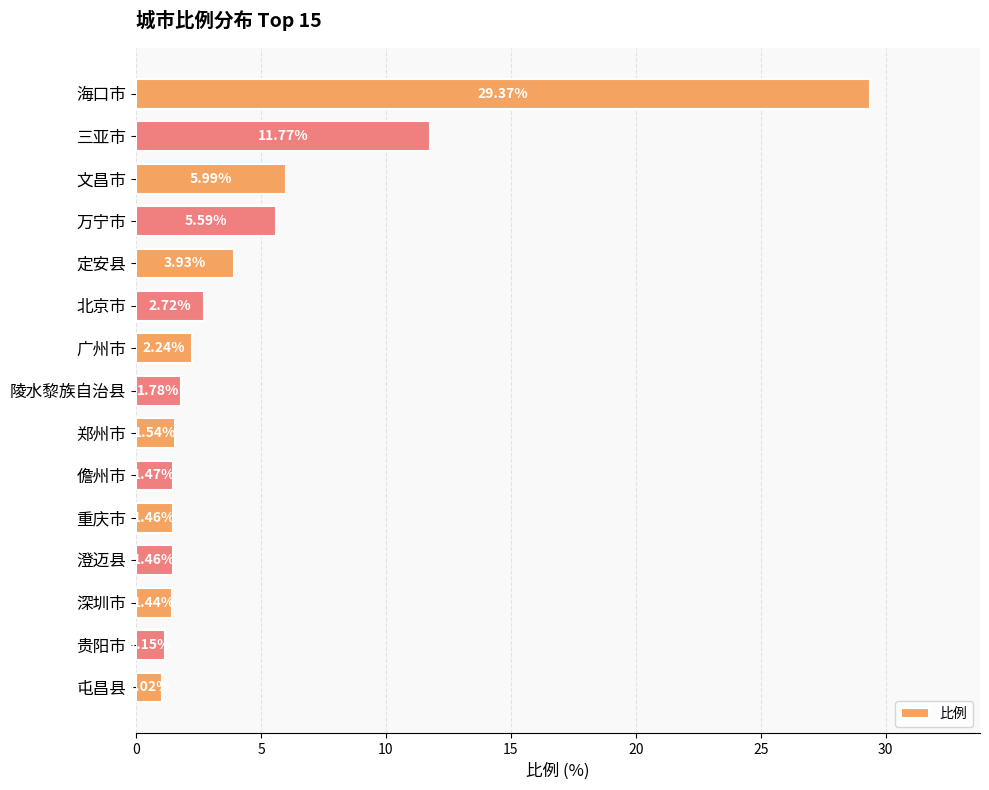

Between 深圳市 and 北京市, which is larger?

北京市